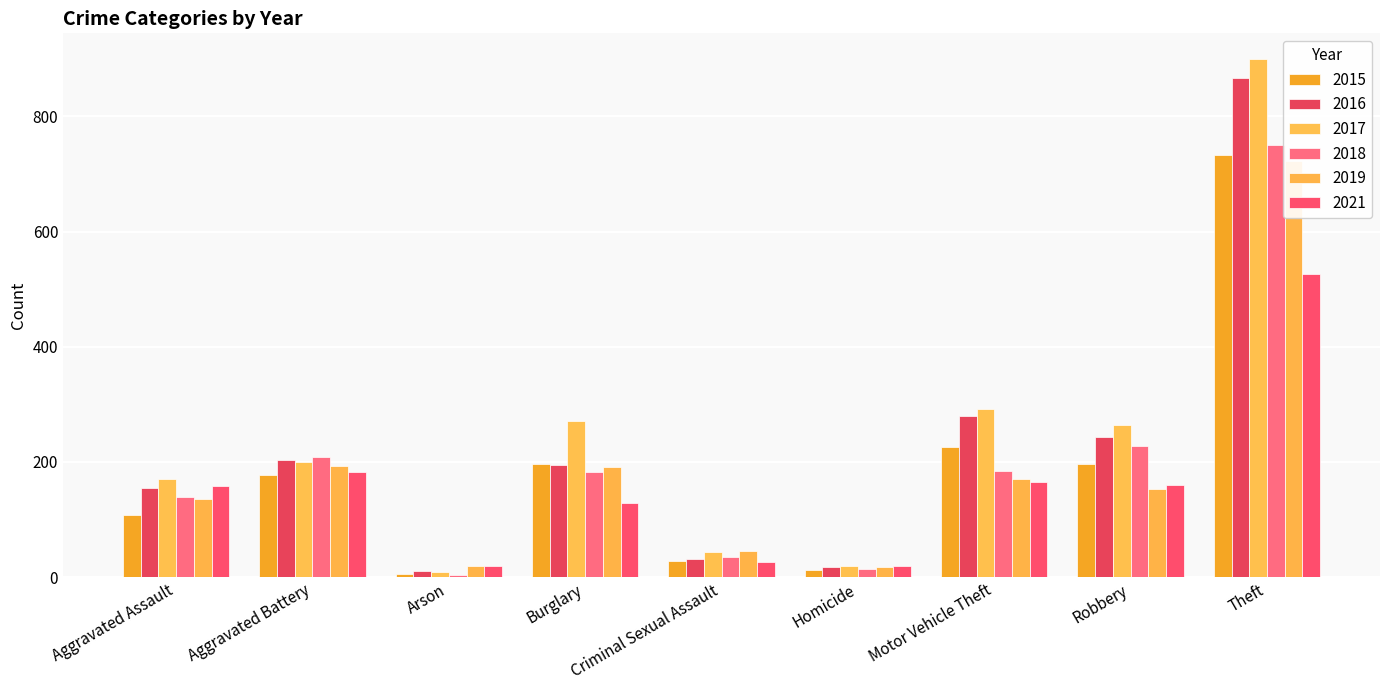

What is the average value of the 2018 series?

194